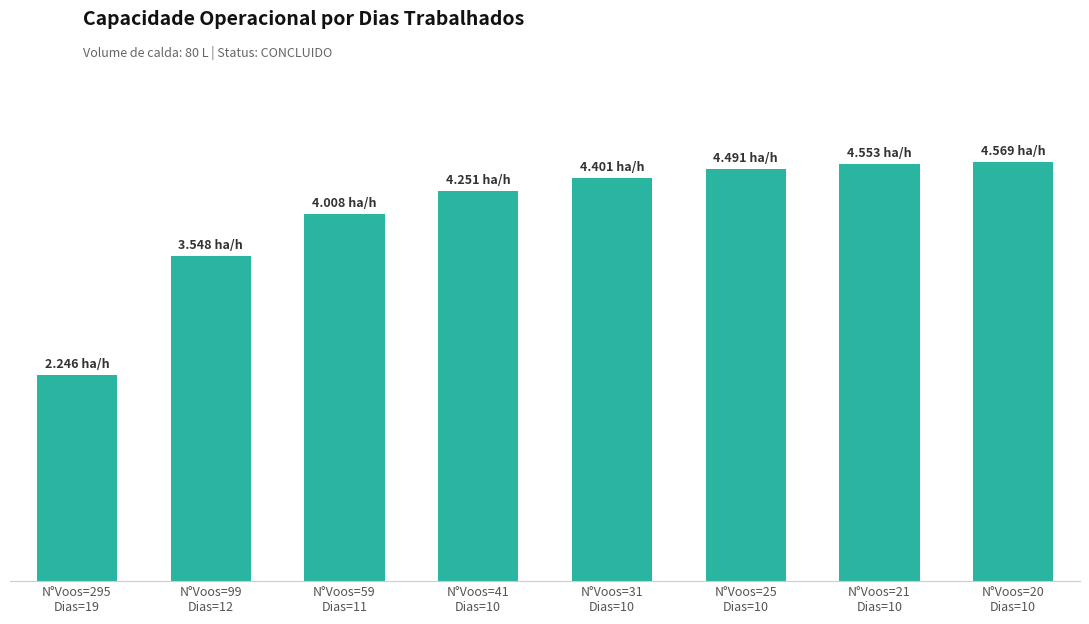

Rank the categories by value from highest to lowest.

N°Voos=20
Dias=10, N°Voos=21
Dias=10, N°Voos=25
Dias=10, N°Voos=31
Dias=10, N°Voos=41
Dias=10, N°Voos=59
Dias=11, N°Voos=99
Dias=12, N°Voos=295
Dias=19